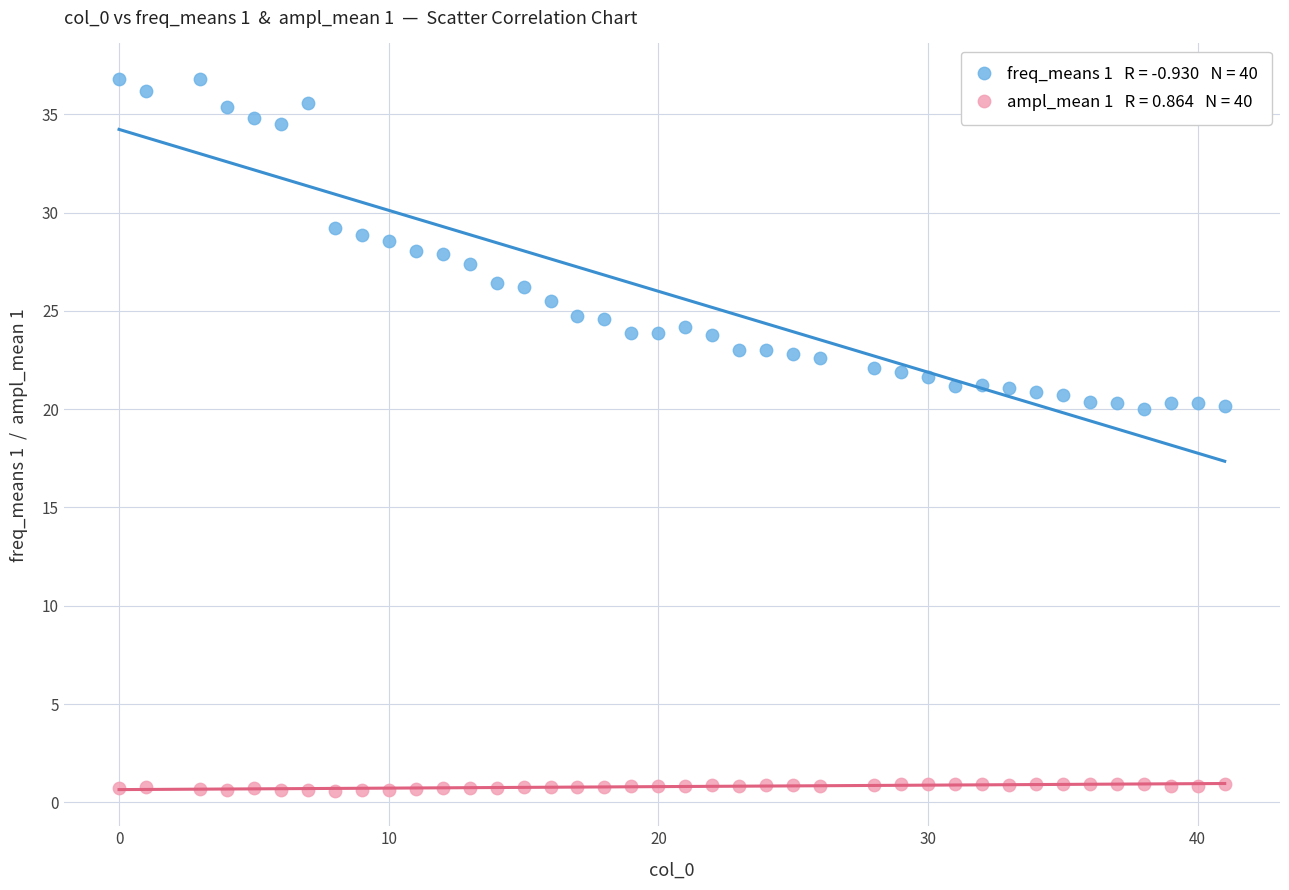

Across all data points, what is the range of X values (max minus min)?

41.0